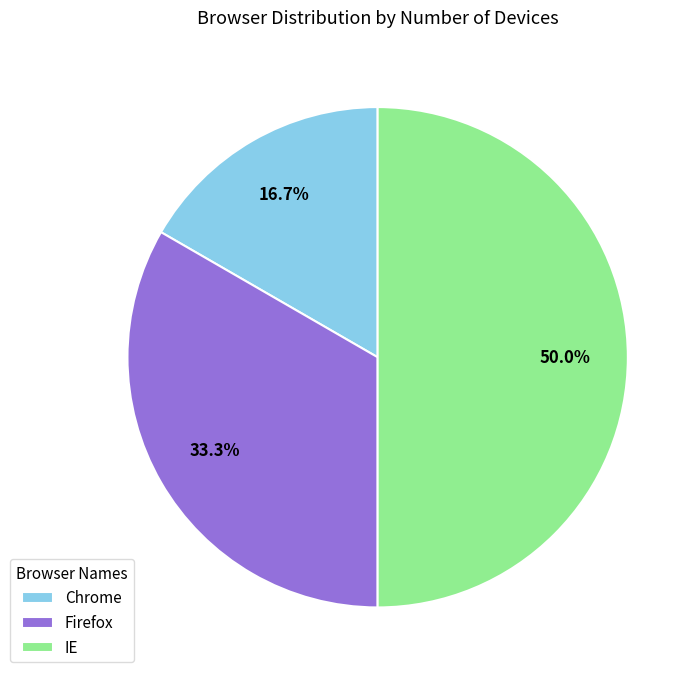

What percentage is NOT represented by Firefox?

66.7%